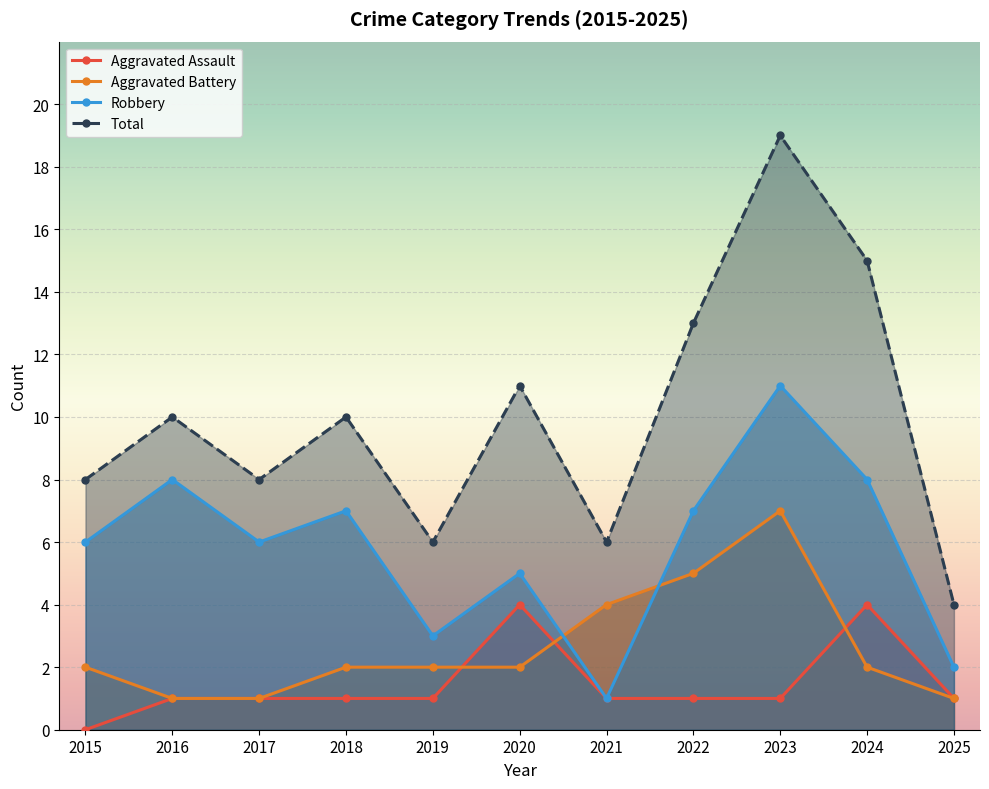

Does the chart display data point markers on the line(s)?

Yes